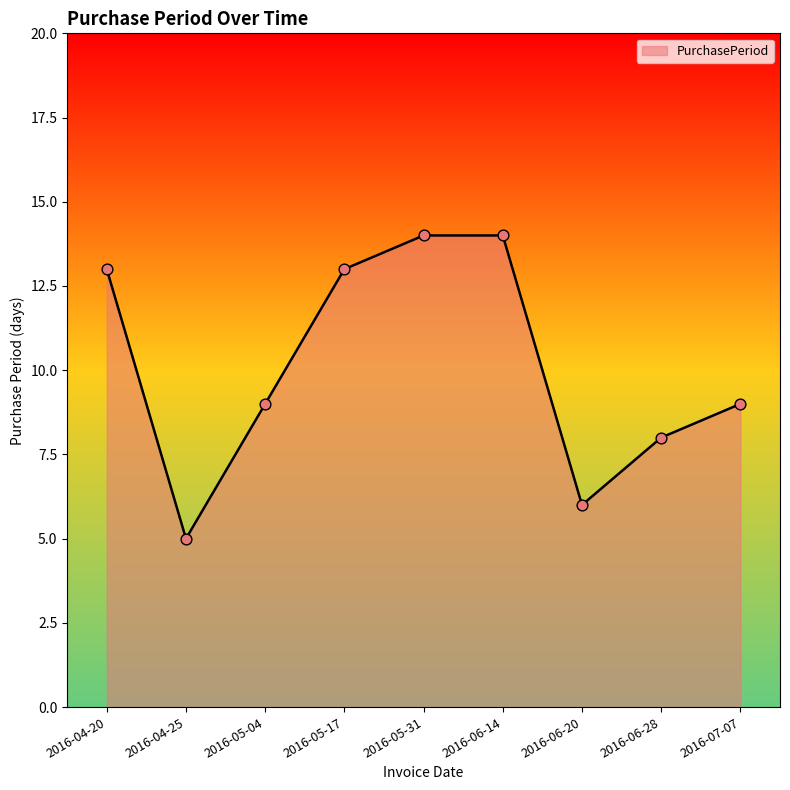

What is the change in value from 2016-06-28 to 2016-07-07?

+1